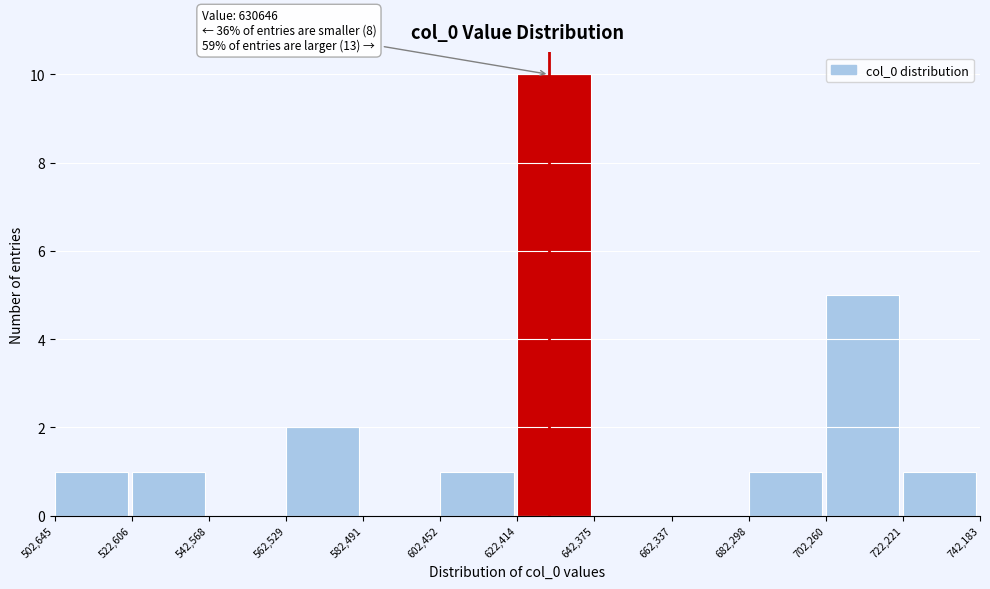

Which range on the x-axis has the tallest bar?

622,414 to 642,375